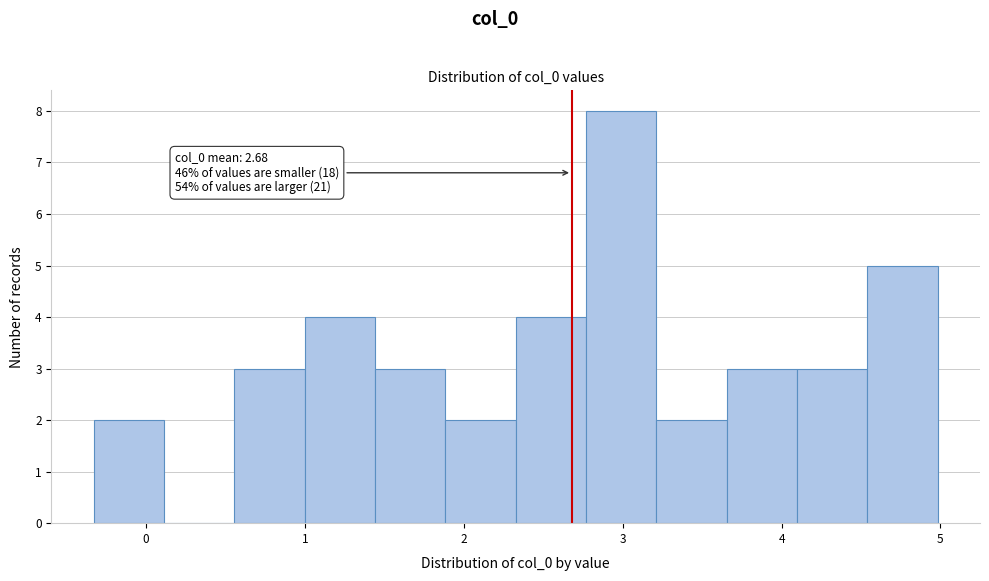

Which range on the x-axis has the tallest bar?

2.8 to 3.2